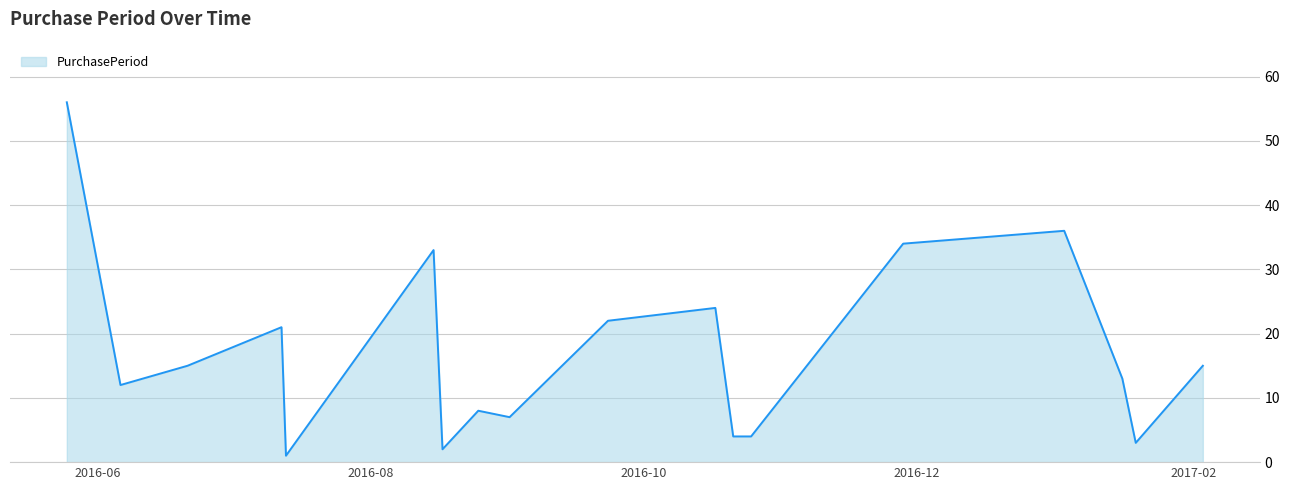

What is the greatest value displayed?

56